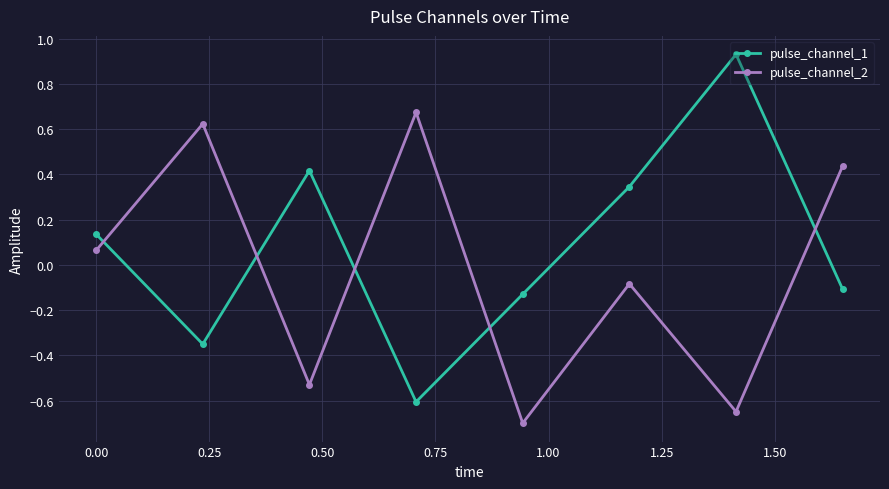

At how many categories does at least one series exceed 0?

7